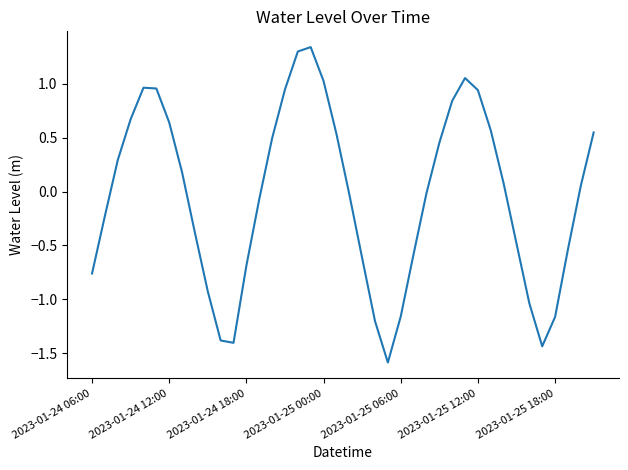

What is the difference between the maximum and minimum values?

2.9